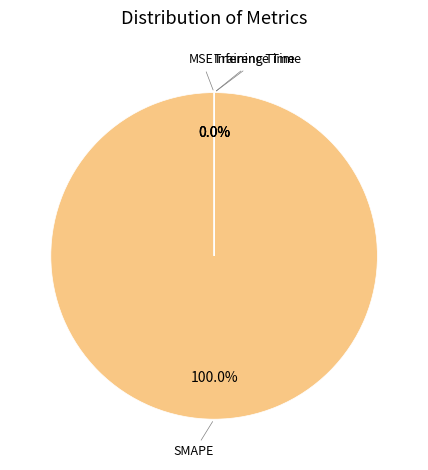

Does any single category account for the majority?

Yes